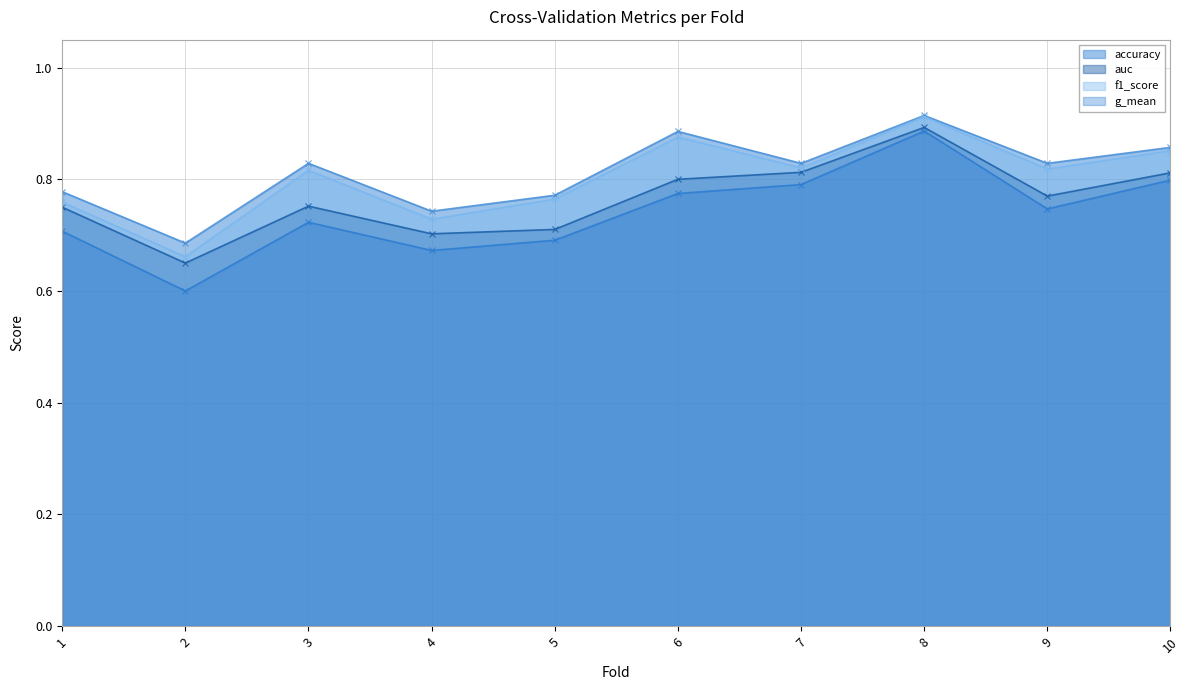

How many lines are shown in the chart?

4